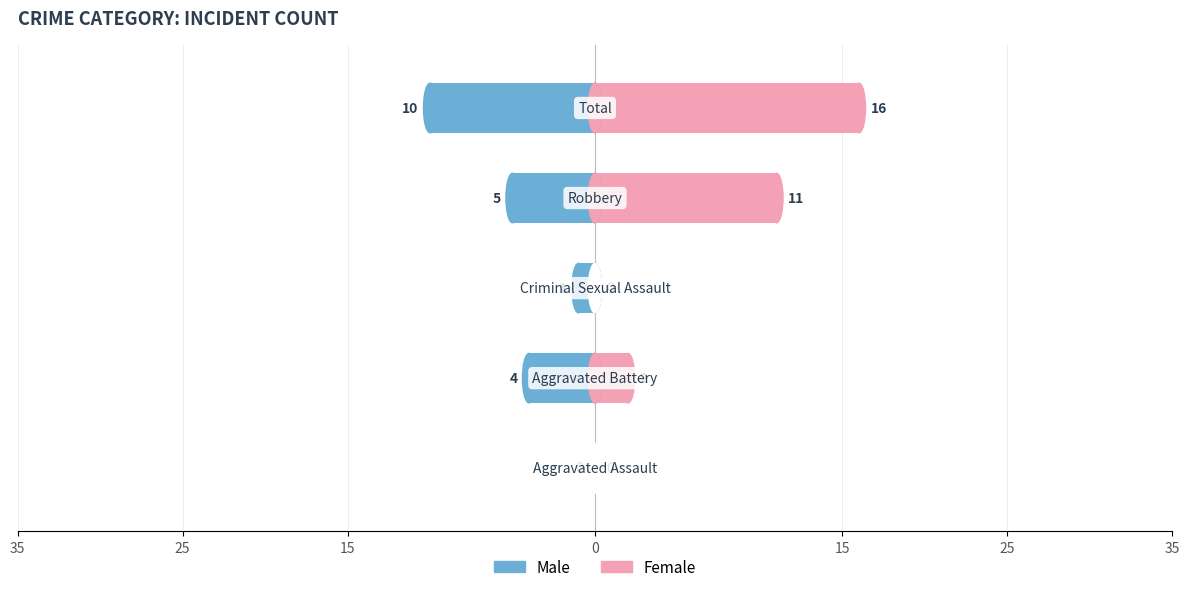

What is the average value of the Male series?

-4